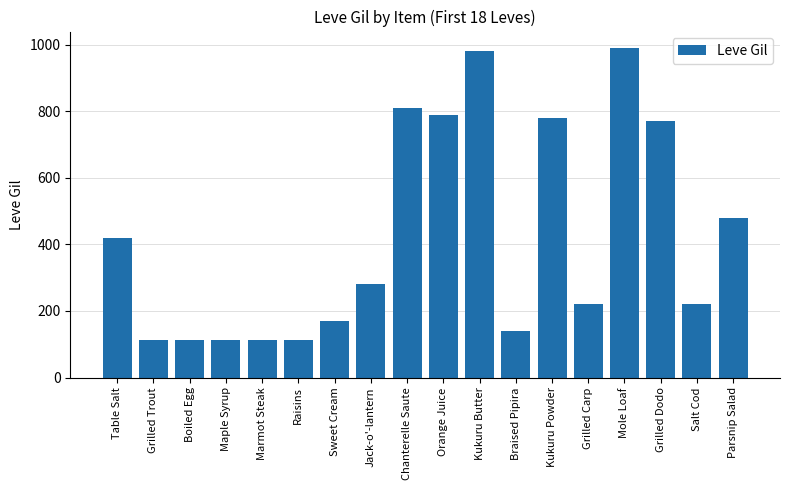

Between Kukuru Powder and Parsnip Salad, which is larger?

Kukuru Powder